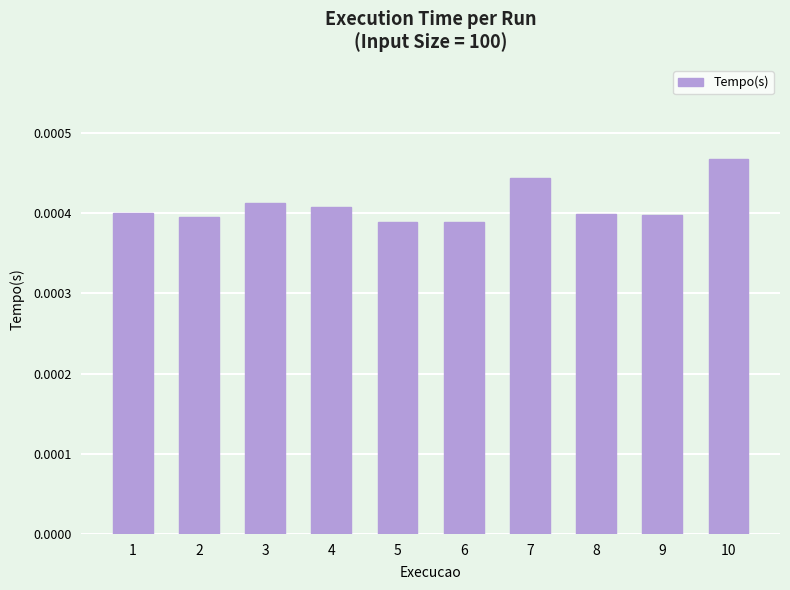

Are the bars grouped side by side (vs. stacked)?

No